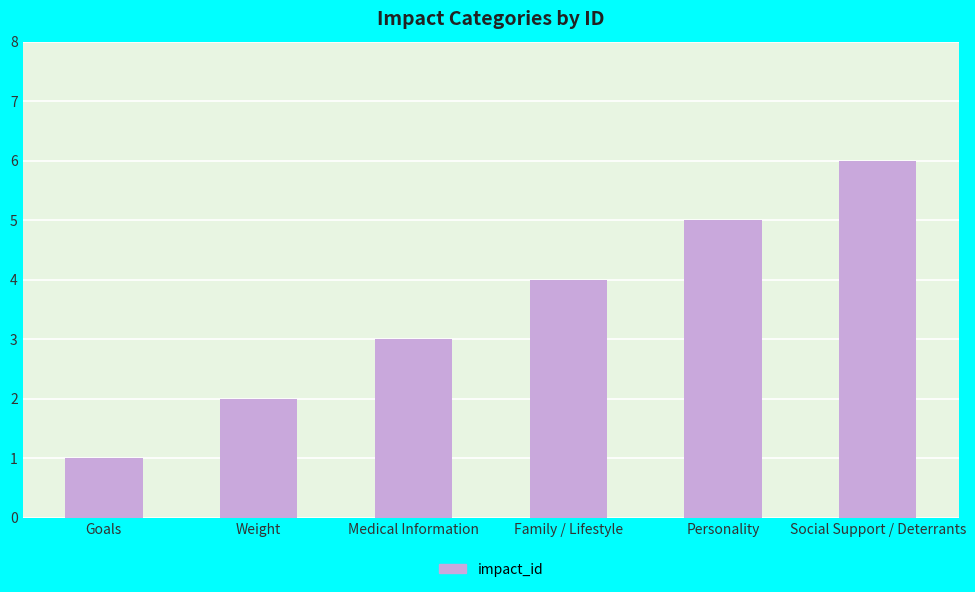

What is the difference between the maximum and second lowest values?

4